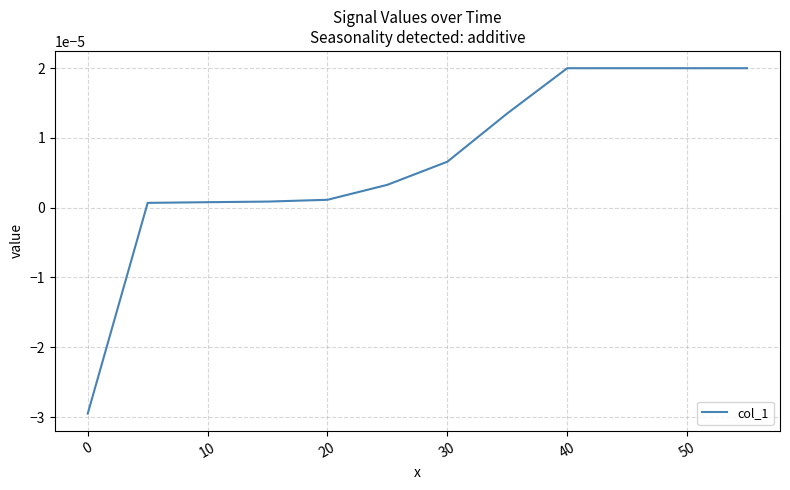

Count the number of values greater than 0.

11